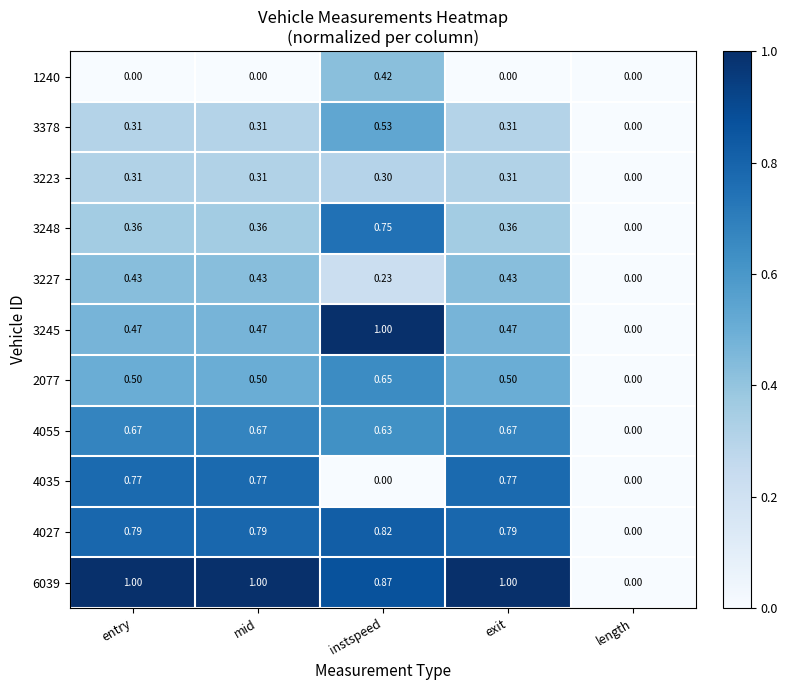

At which label does 3378 reach its minimum?

length